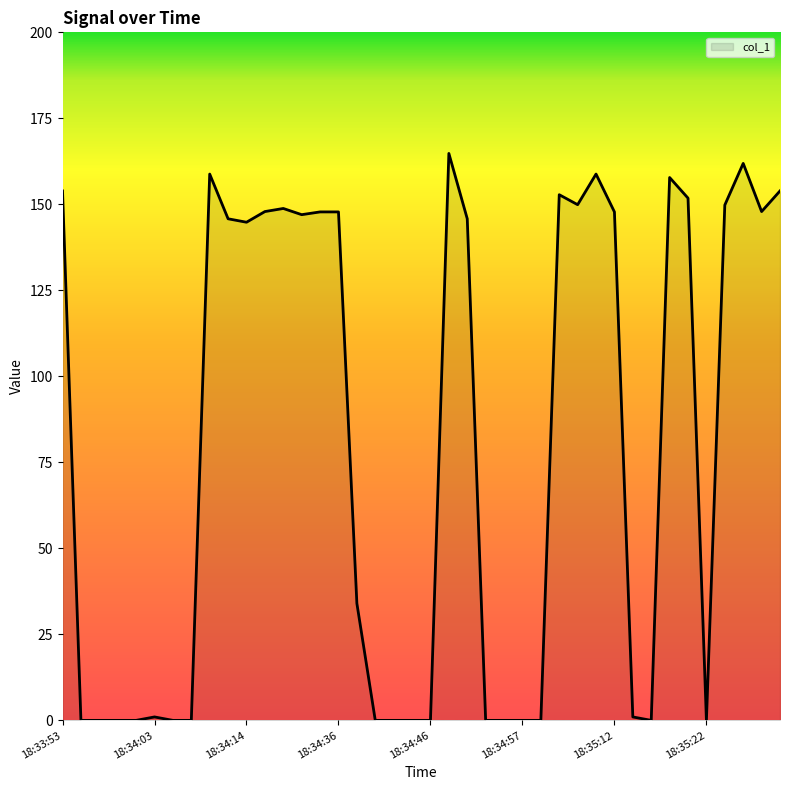

What is the difference between the maximum and minimum values?

164.8